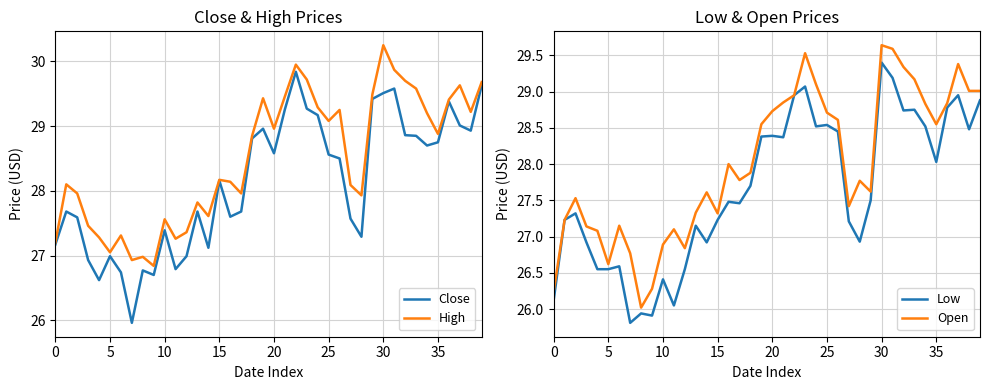

What is the difference between the second highest and second lowest values in the Open series?

3.4